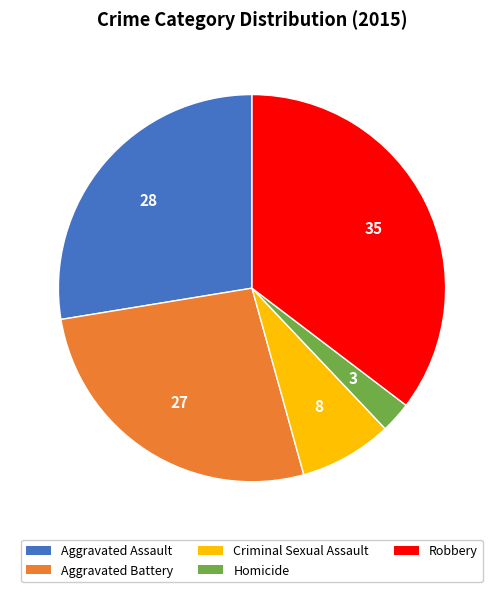

Combined, do Criminal Sexual Assault and Aggravated Assault account for over 50%?

No